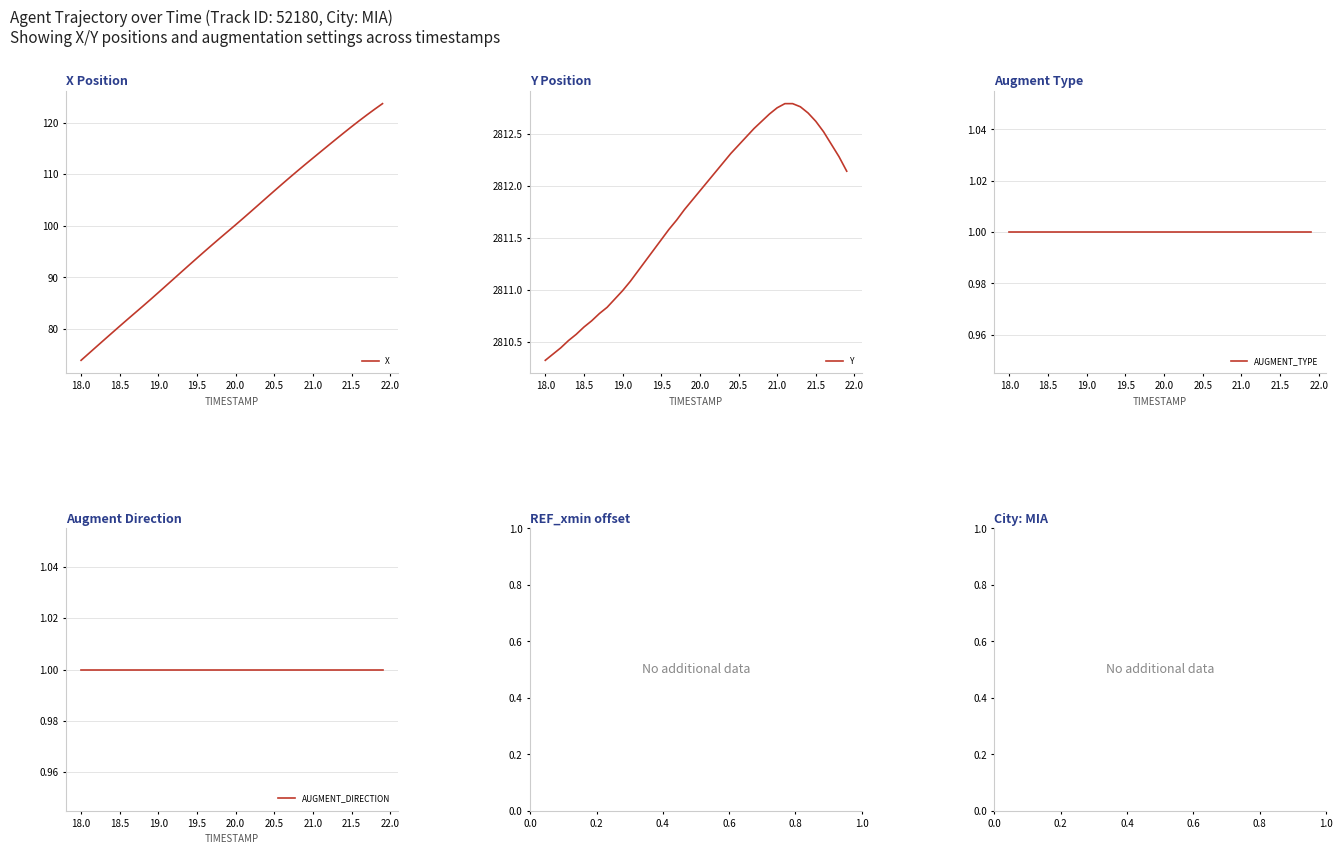

What is the minimum value shown in the chart?

1.0